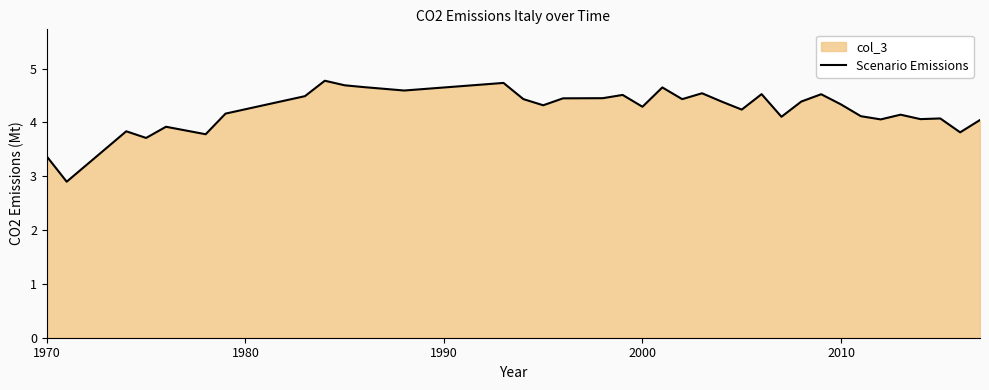

What is the greatest value displayed?

4.8